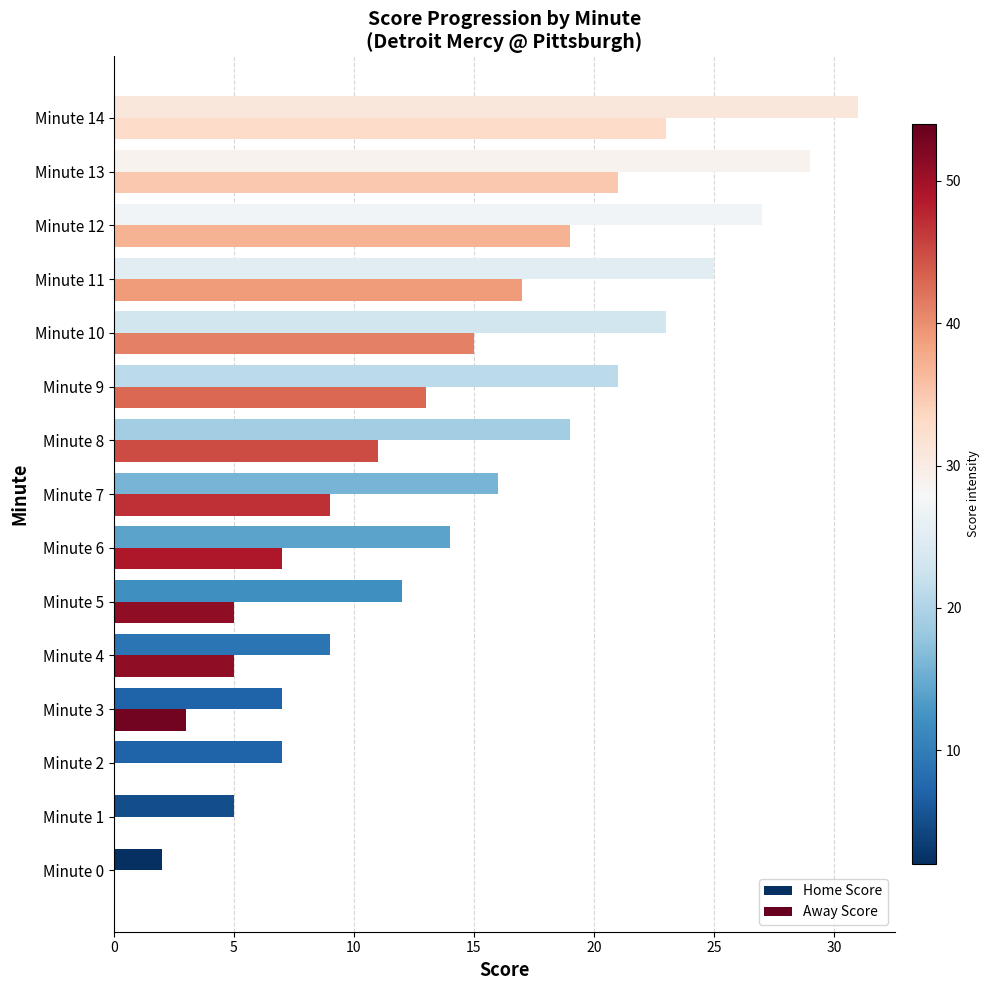

Which series changed the most between Minute 4 and Minute 14?

Home Score